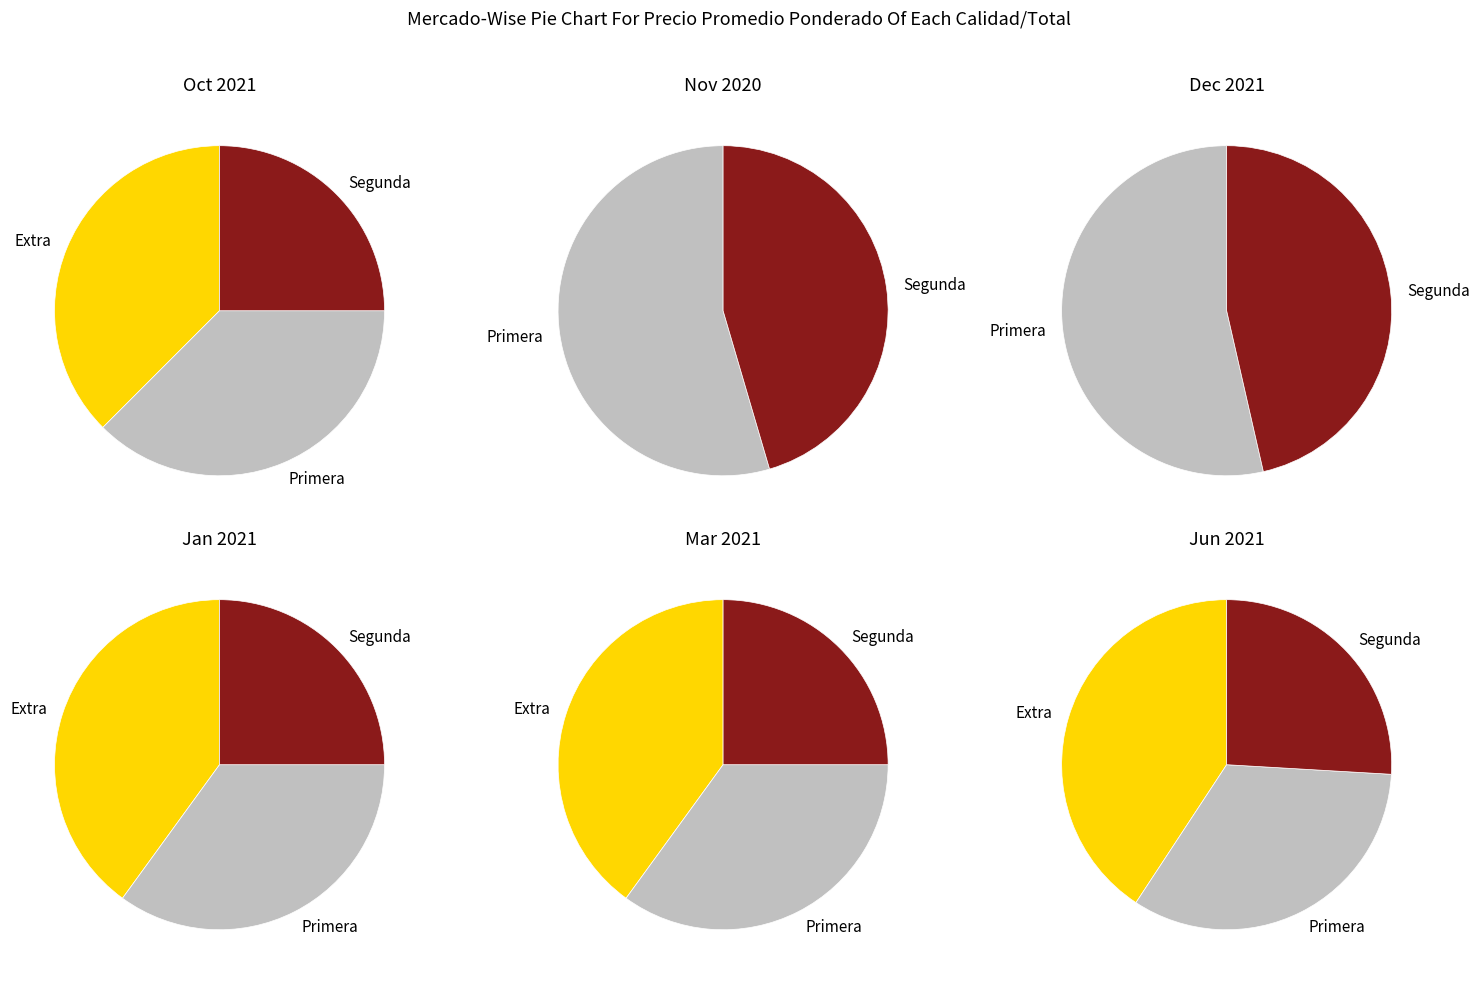

Which slice is the largest?

Primera